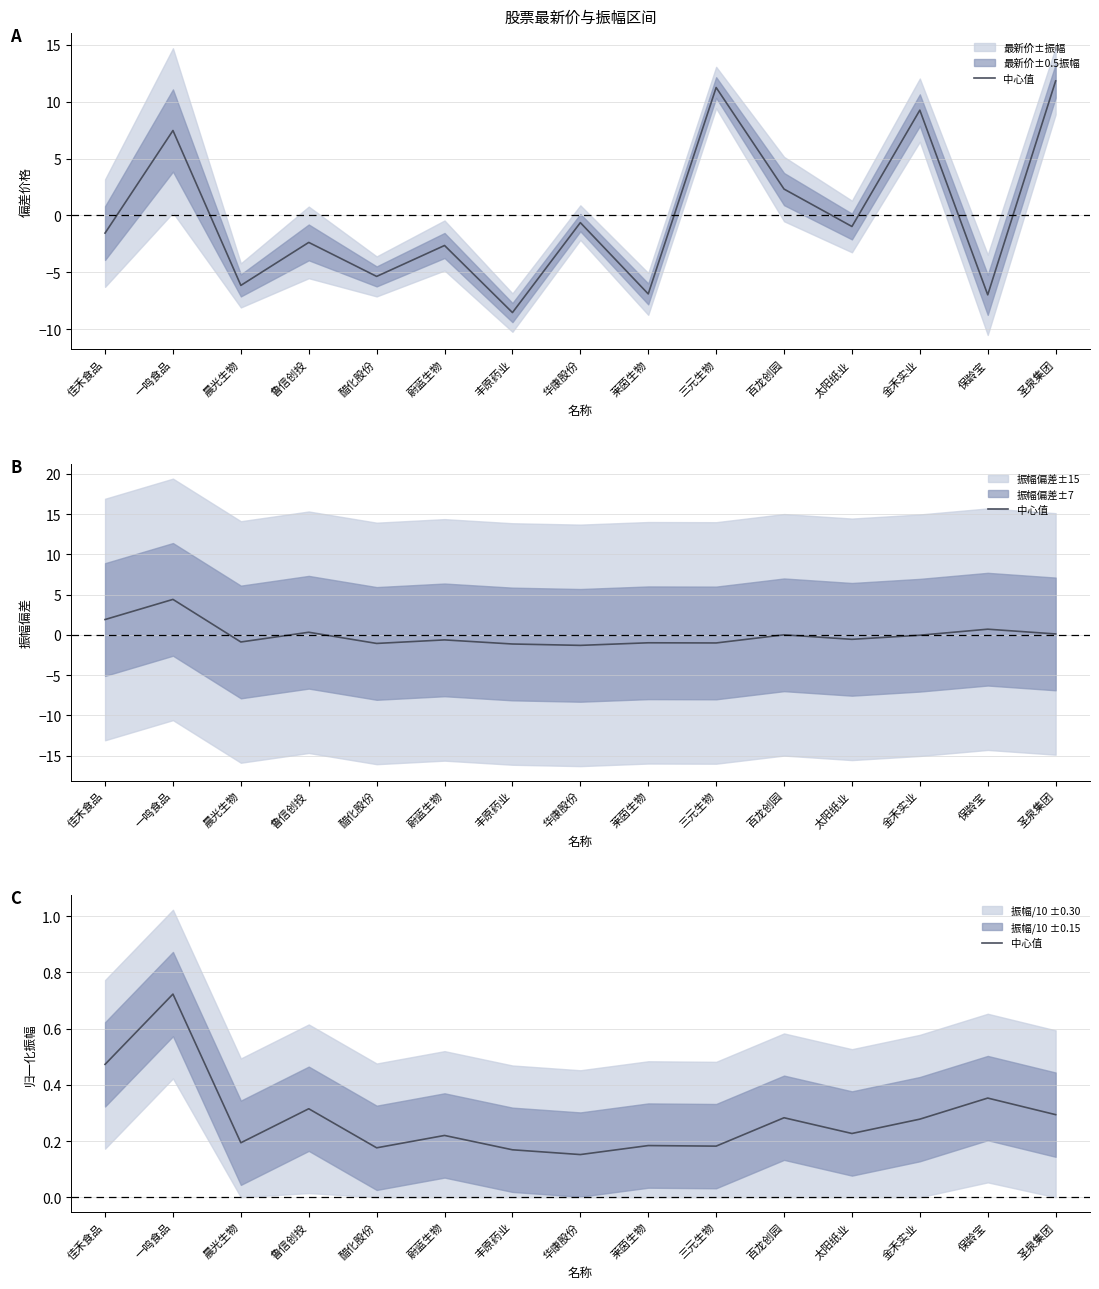

What is the average value?

0.3